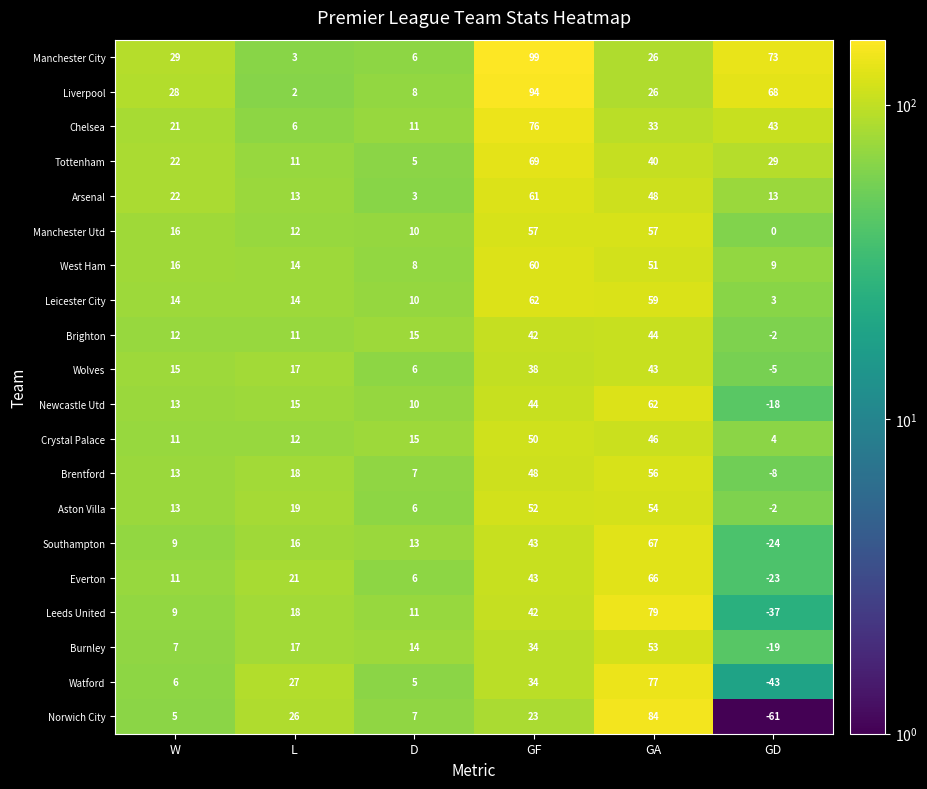

What is the difference between the maximum and second lowest values in the Burnley series?

46